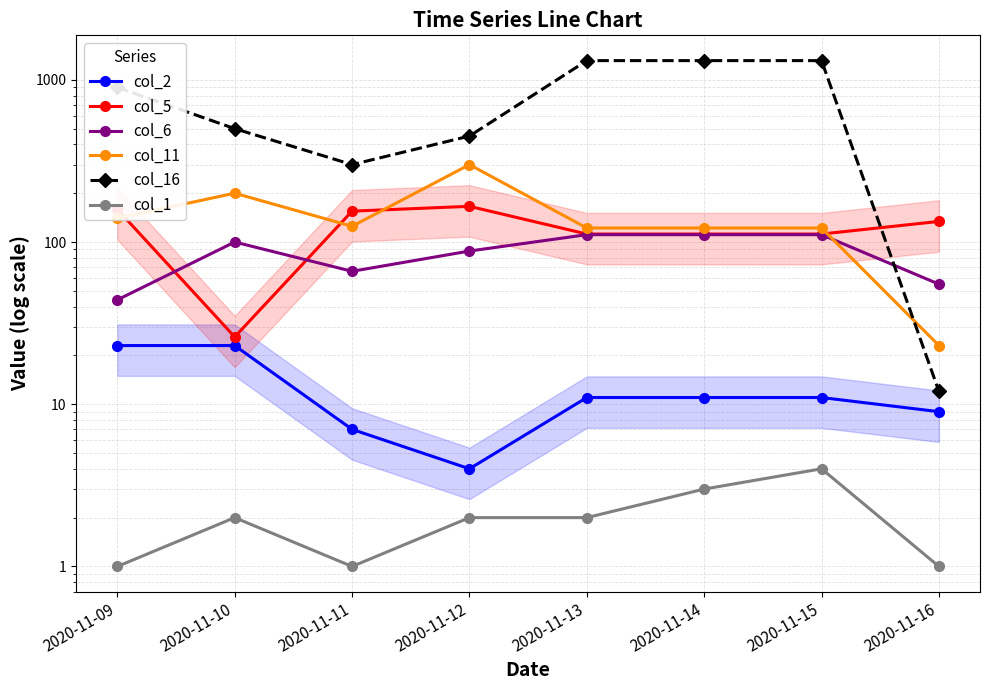

The value of col_2 at 2020-11-10 is 23. True or false?

True